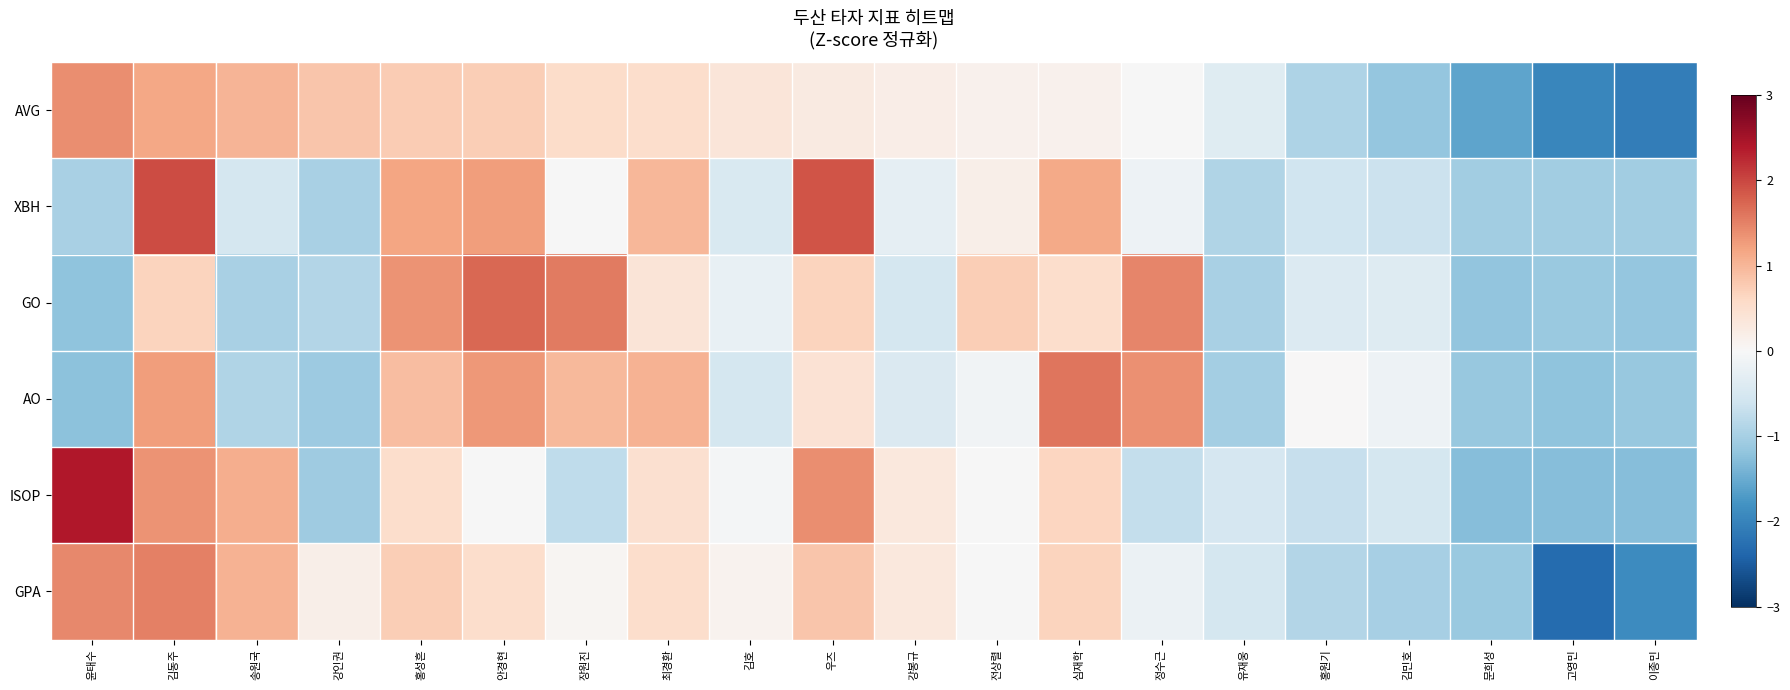

How many categories are shown in the chart?

20